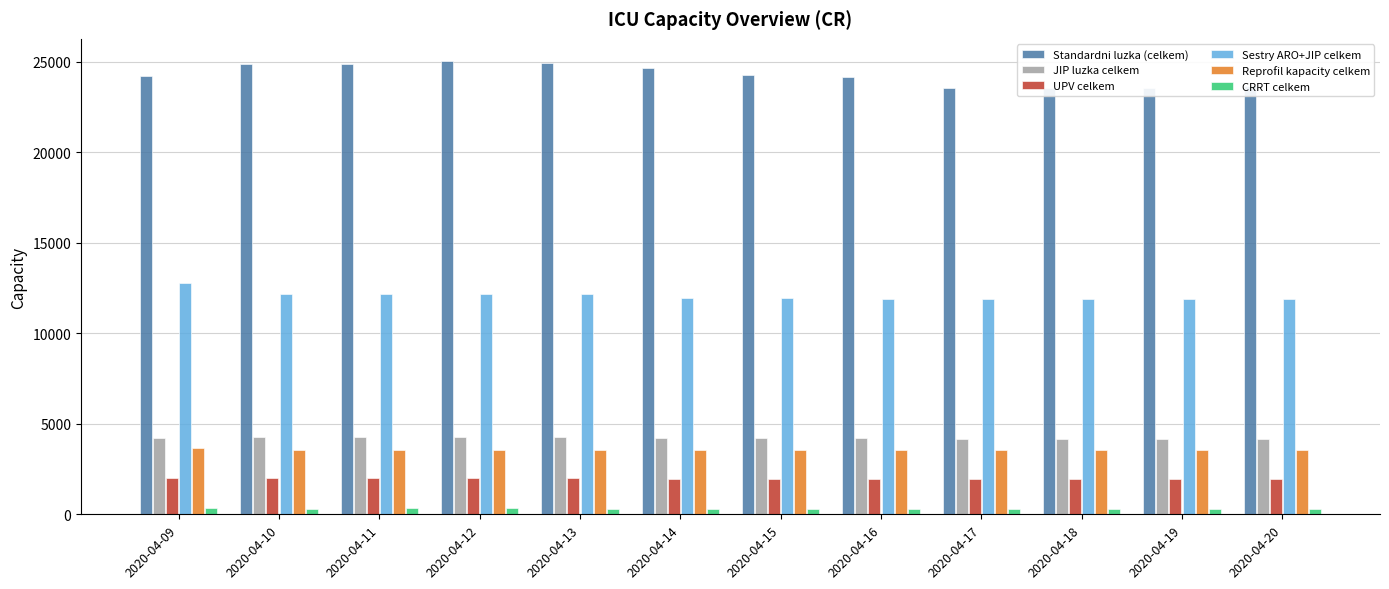

How many values in the JIP luzka celkem series are below 4204?

6